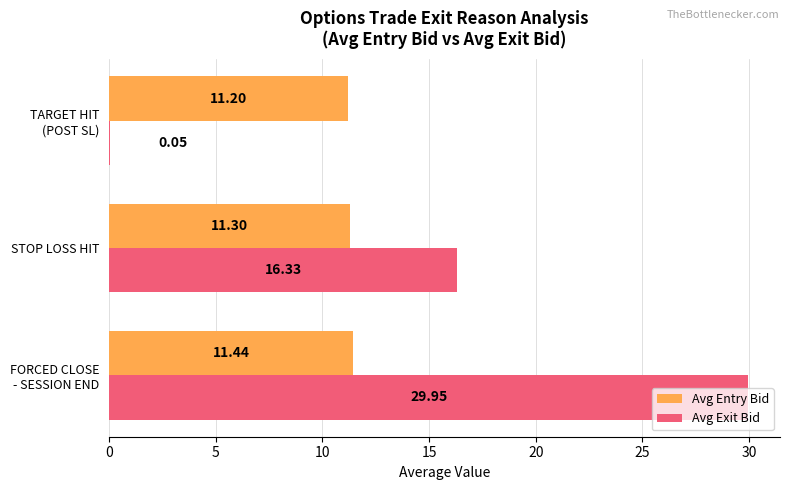

What is the sum of all Avg Entry Bid values?

33.9